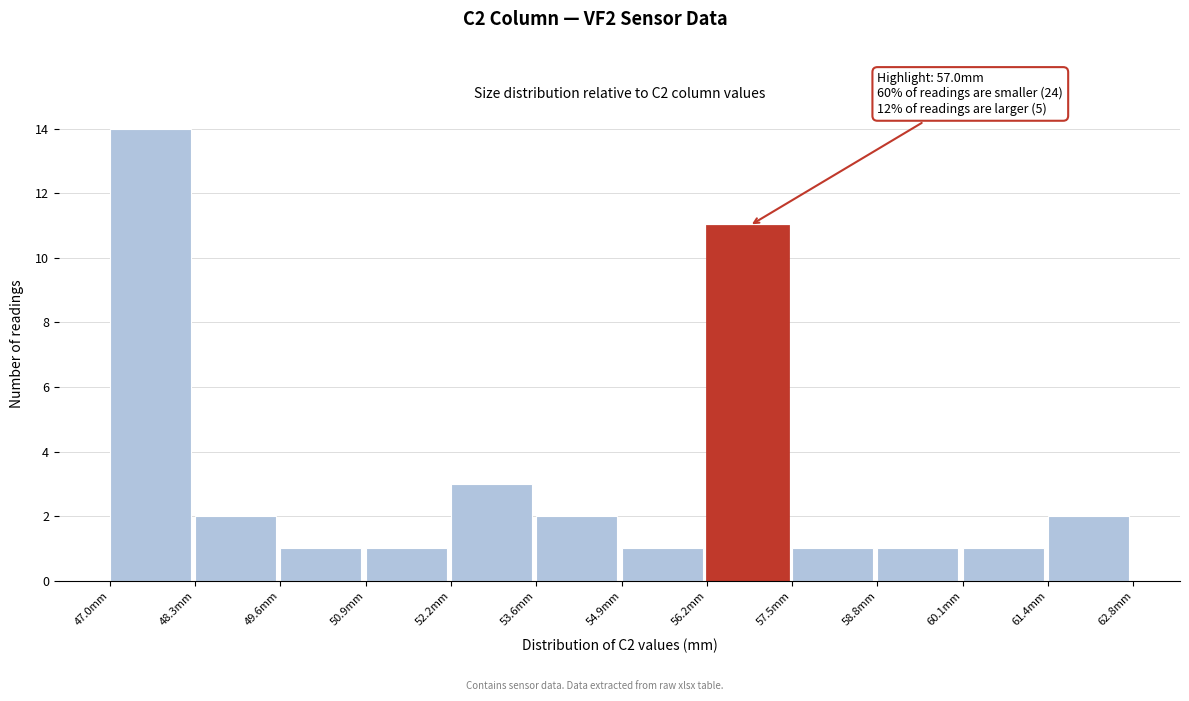

Over which range of the x-axis is the bar tallest?

47.0 to 48.4